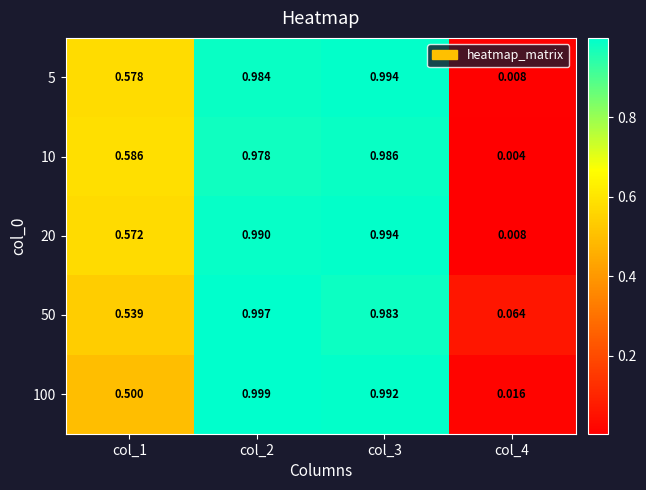

How many data points does each series have?

4